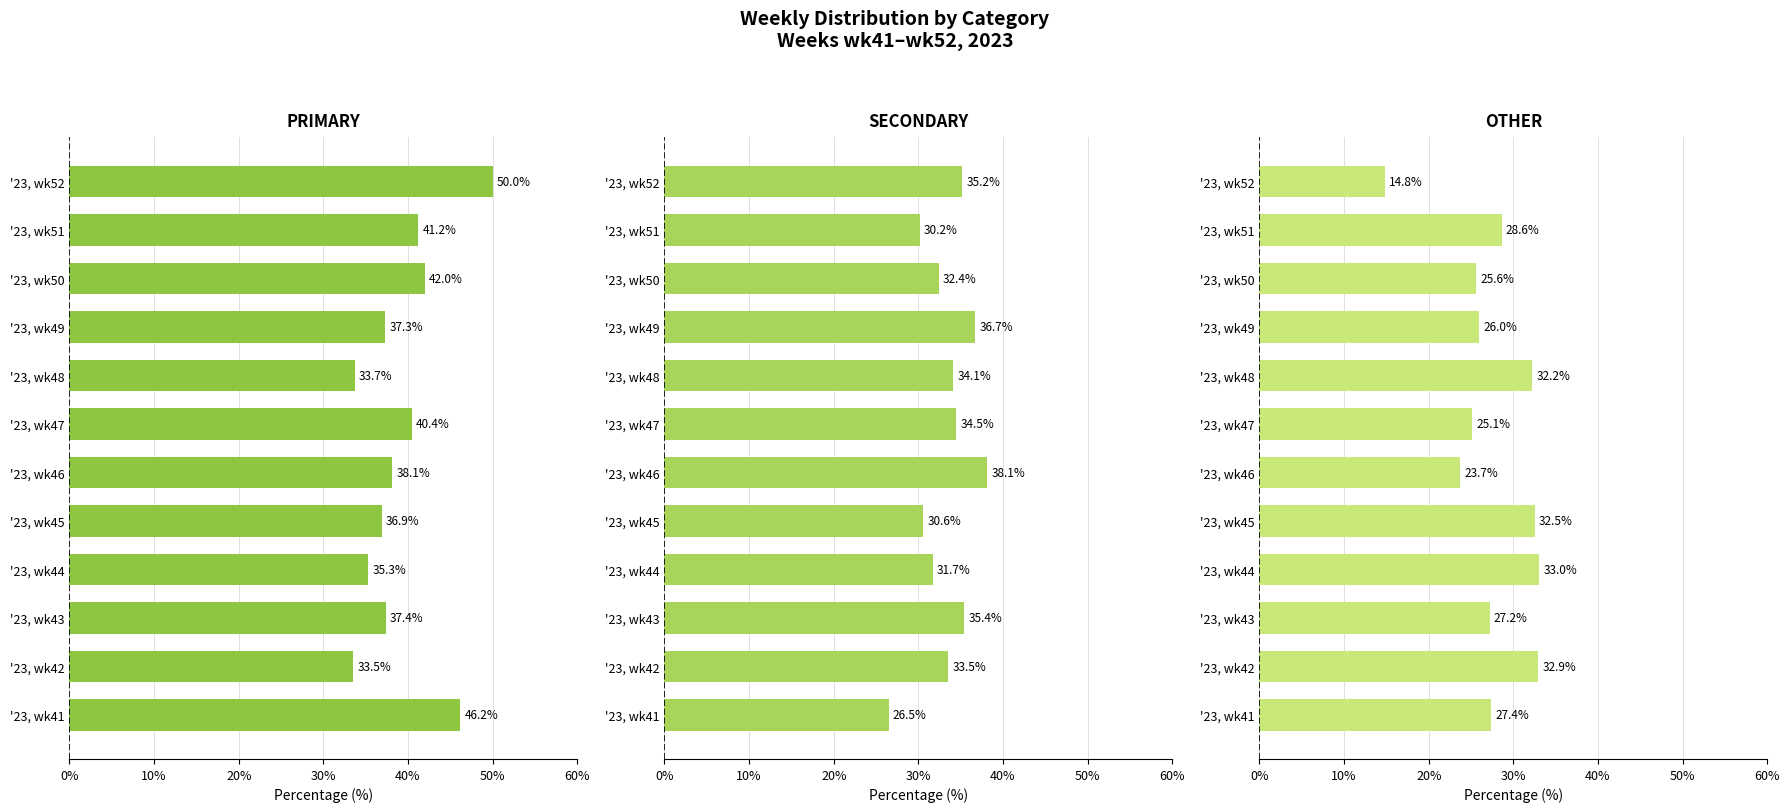

What is the total value across all series at '23, wk43?

100.0